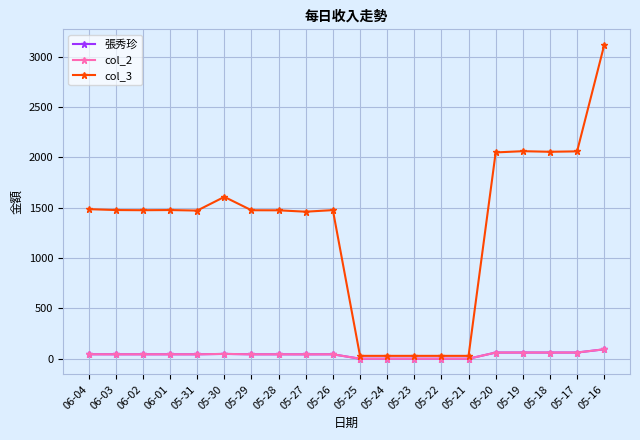

What is the total value across all series at 05-29?

1564.9